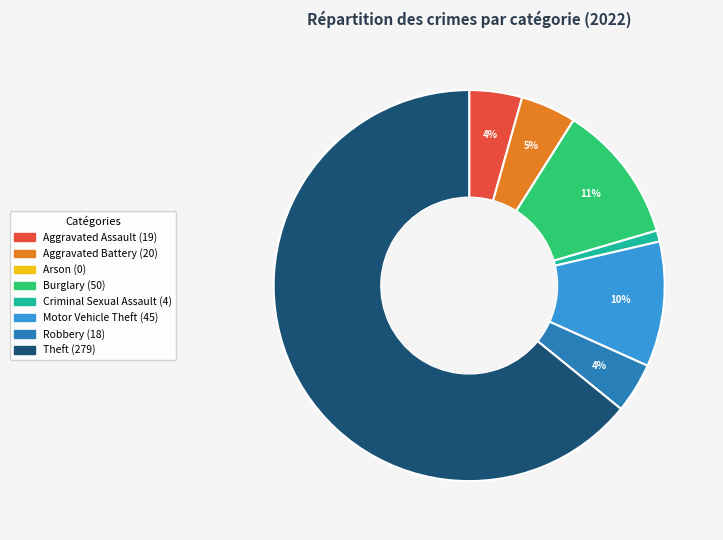

Does Theft account for over 50% of the chart?

Yes